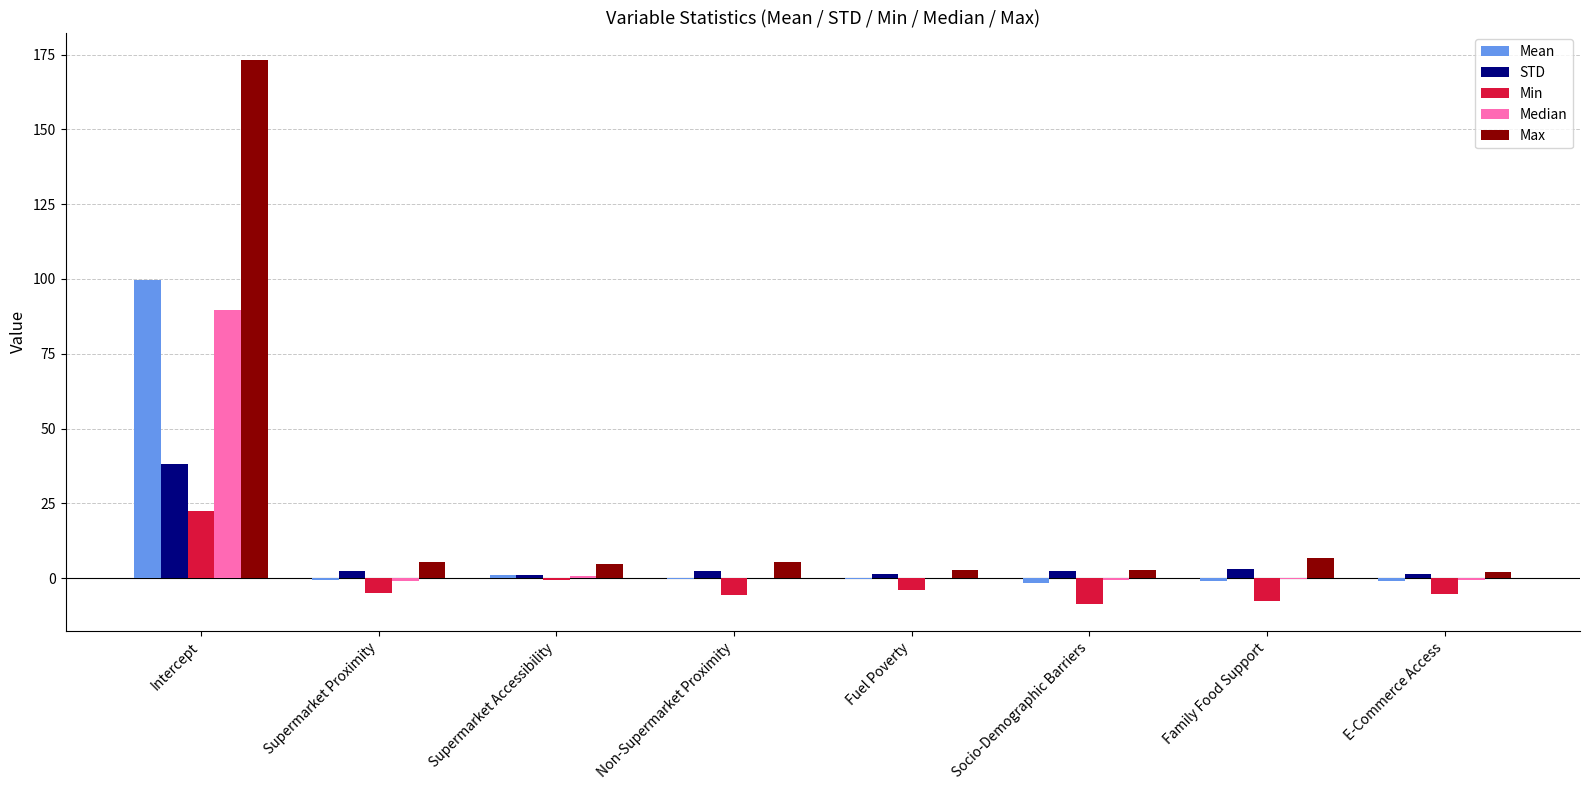

Count the number of data series in this chart.

5